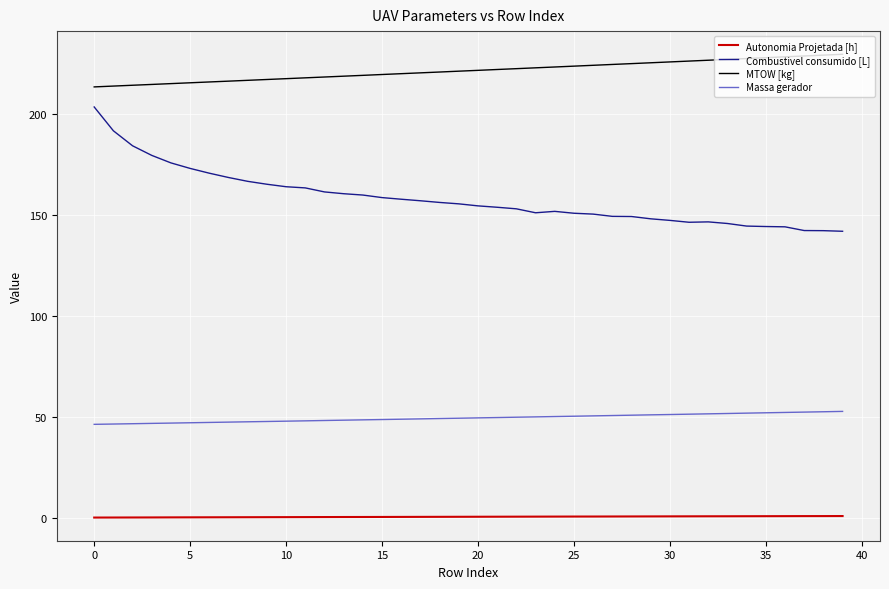

True or false: Combustivel consumido [L] and MTOW [kg] cross at least once.

False